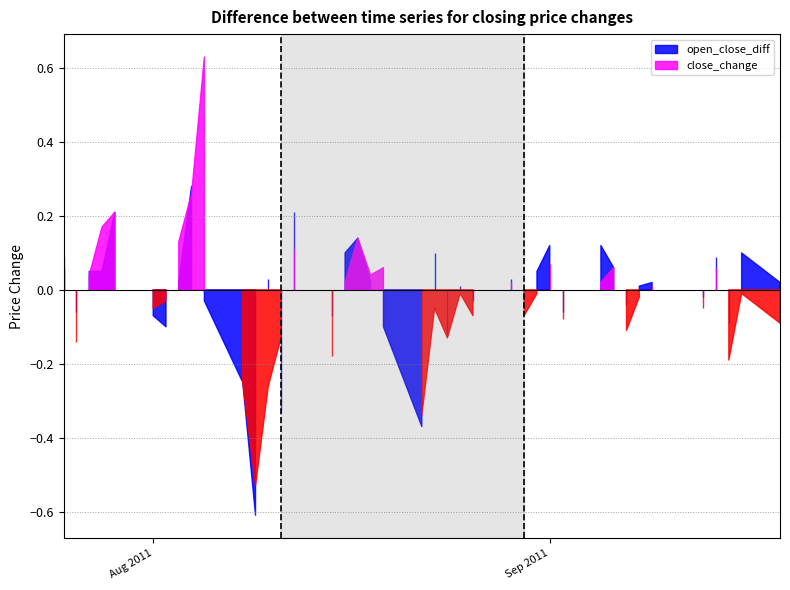

How many values in close_change are below zero?

22